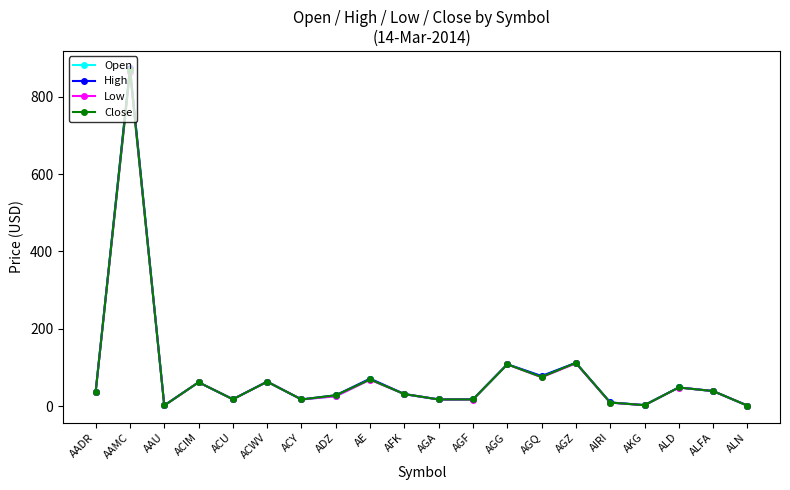

What is the value of the High point at the 4th from the left?

61.6